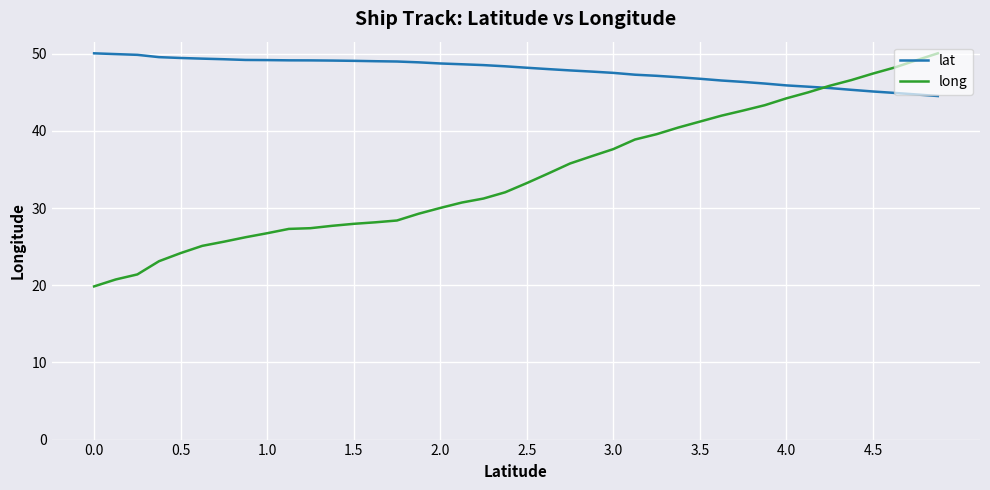

List the series in order of their overall mean, highest first.

lat, long